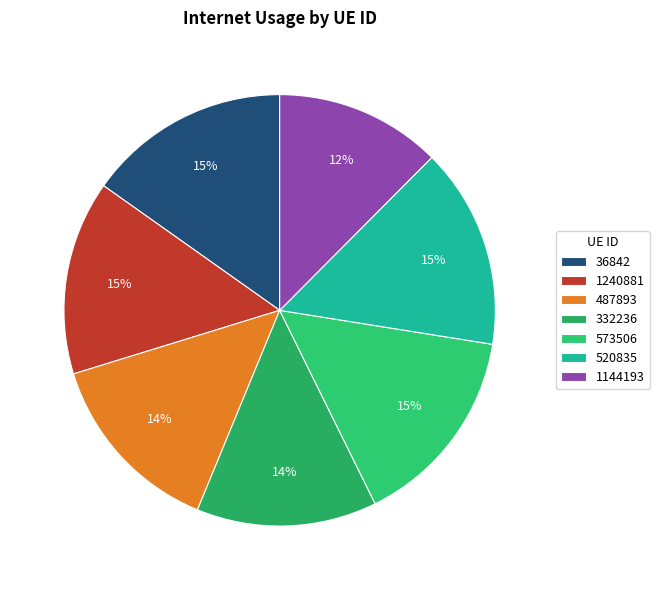

What is the smallest slice in the pie chart?

1144193